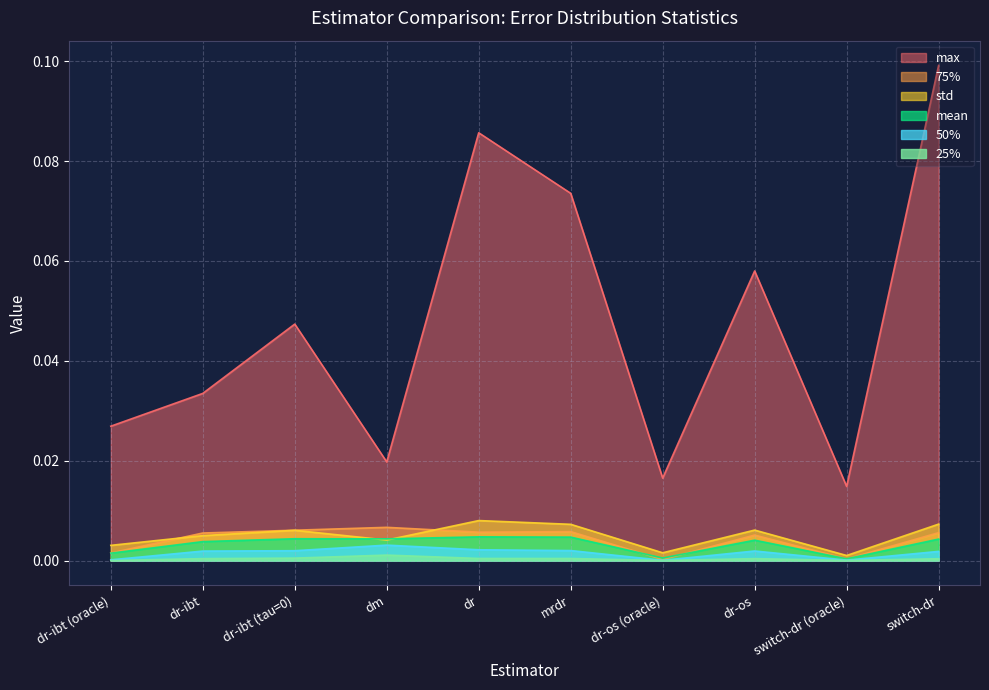

The max series shows 0.0 at dr-ibt (oracle). True or false?

True